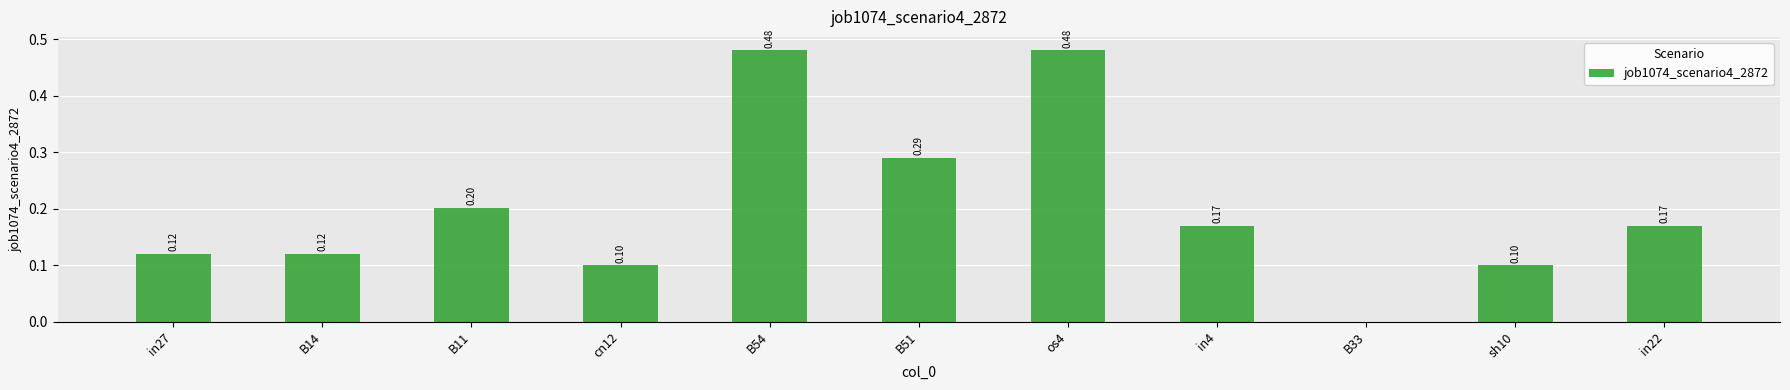

What is the sum of the values at os4 and B14?

0.6